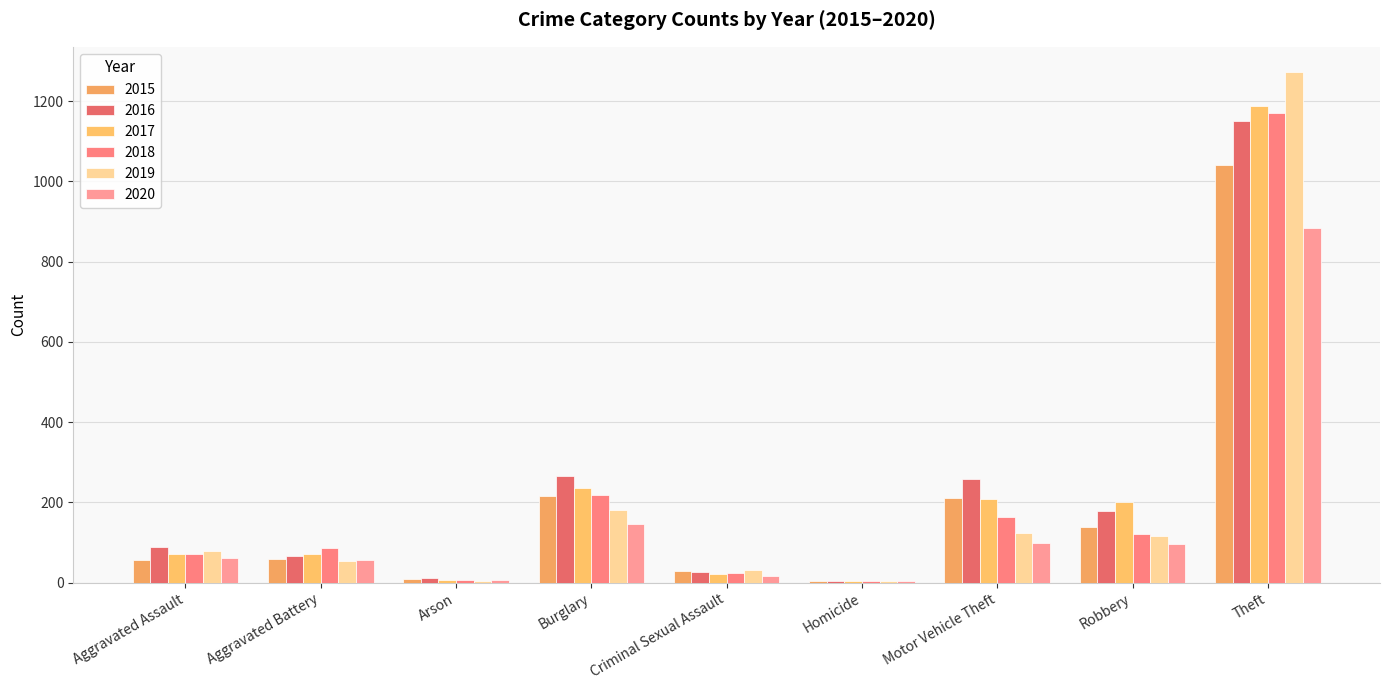

What is the label of the 1st bar from the right?

Theft